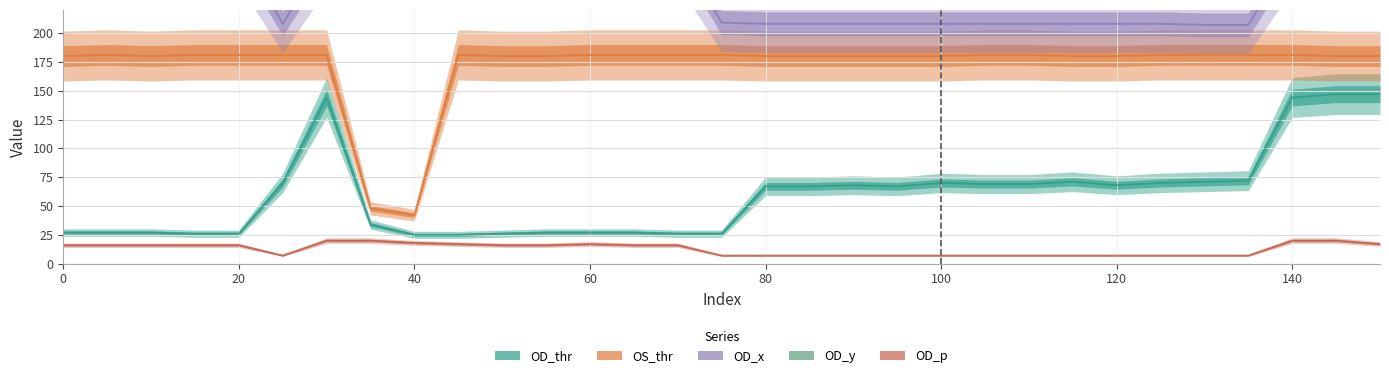

At which label is OS_thr closest to 111?

35